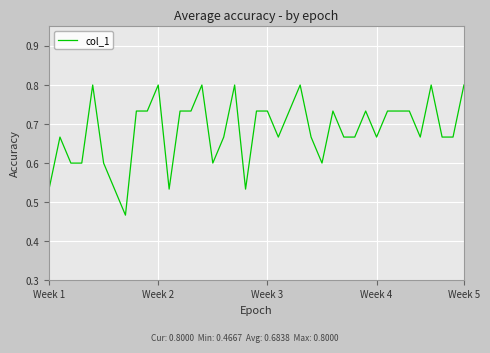

What is the maximum value shown in the chart?

0.8